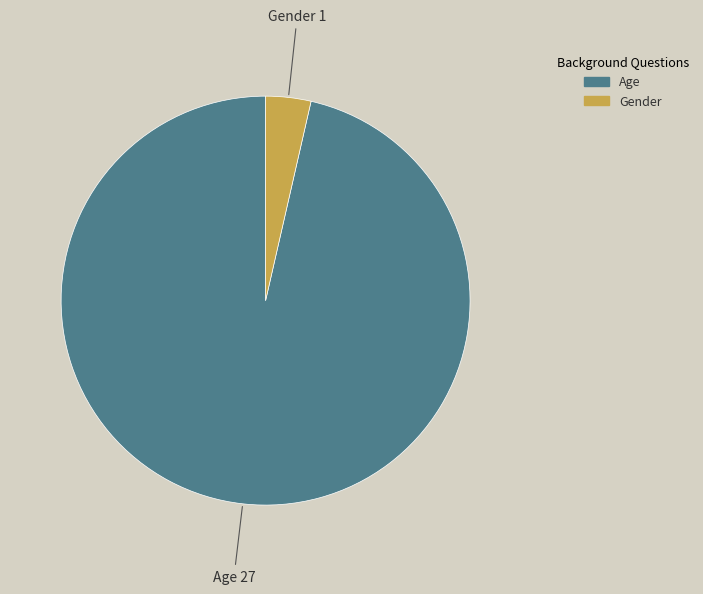

Which category has the smallest portion of the pie?

Gender